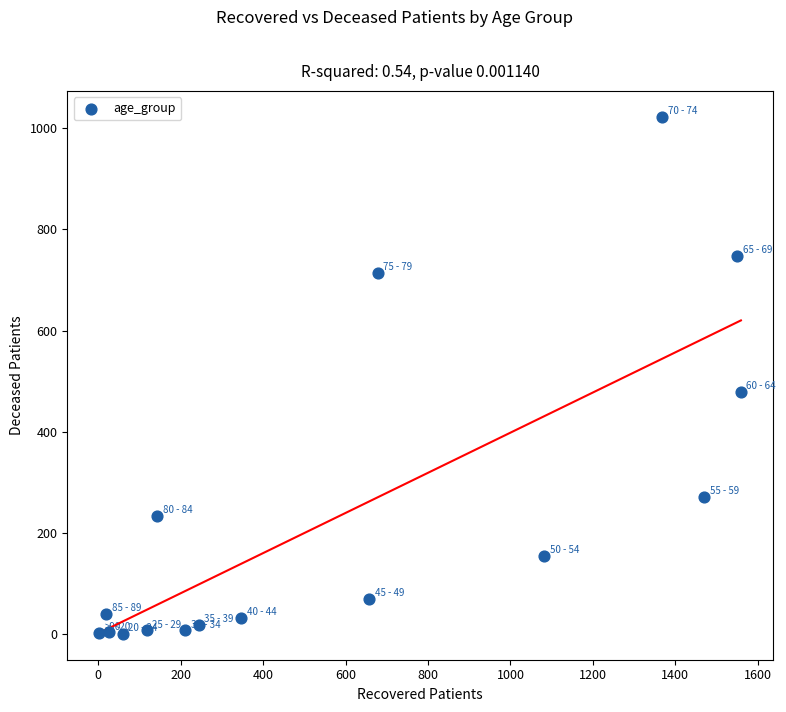

What Y value in the scatter plot is closest to 511?

479